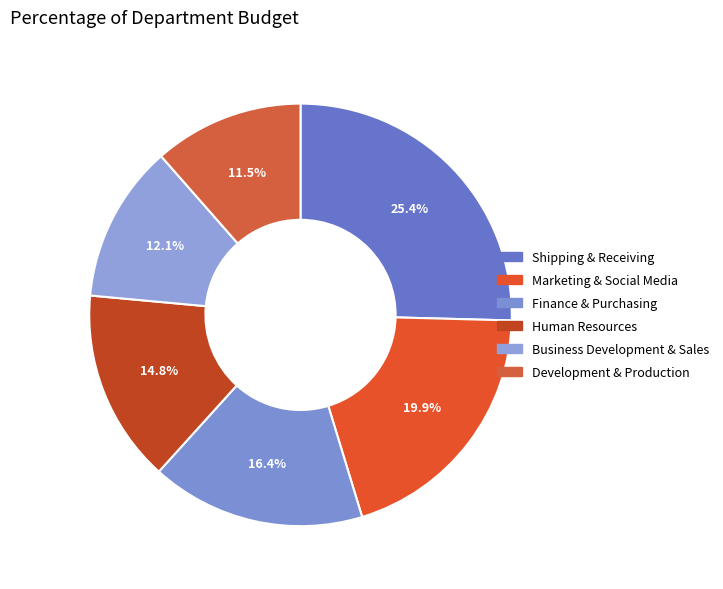

To the nearest percent, what percentage of the pie is Finance & Purchasing?

16%